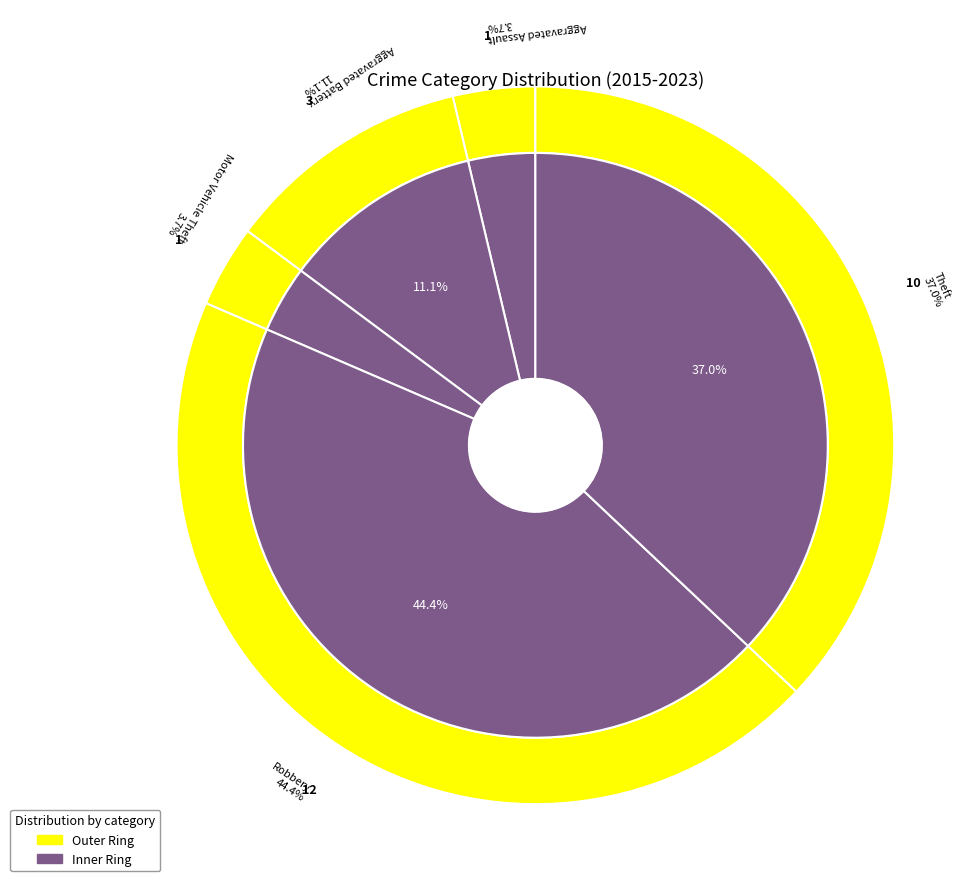

Is the sum of Motor Vehicle Theft and Robbery greater than half?

No